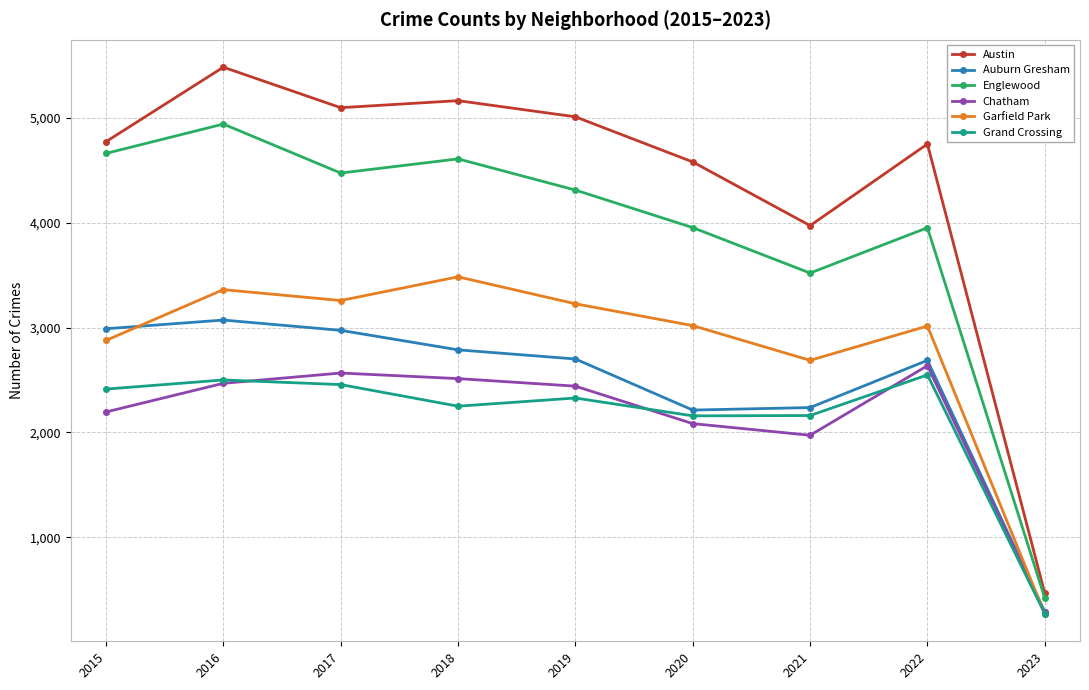

Is the value of Chatham at 2023 greater than the value of Englewood at 2023?

No